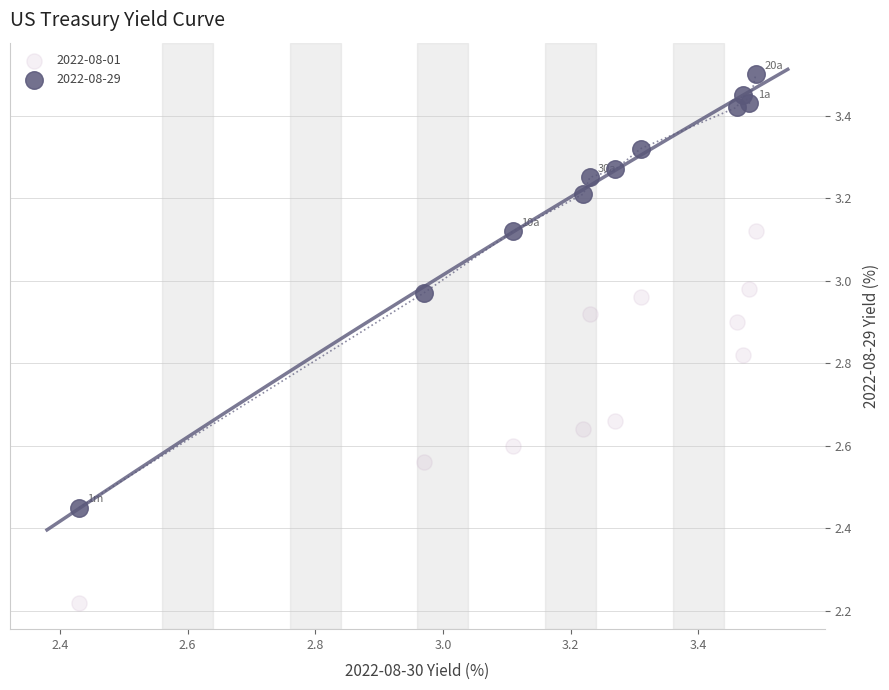

Which series reaches the maximum Y coordinate?

2022-08-29